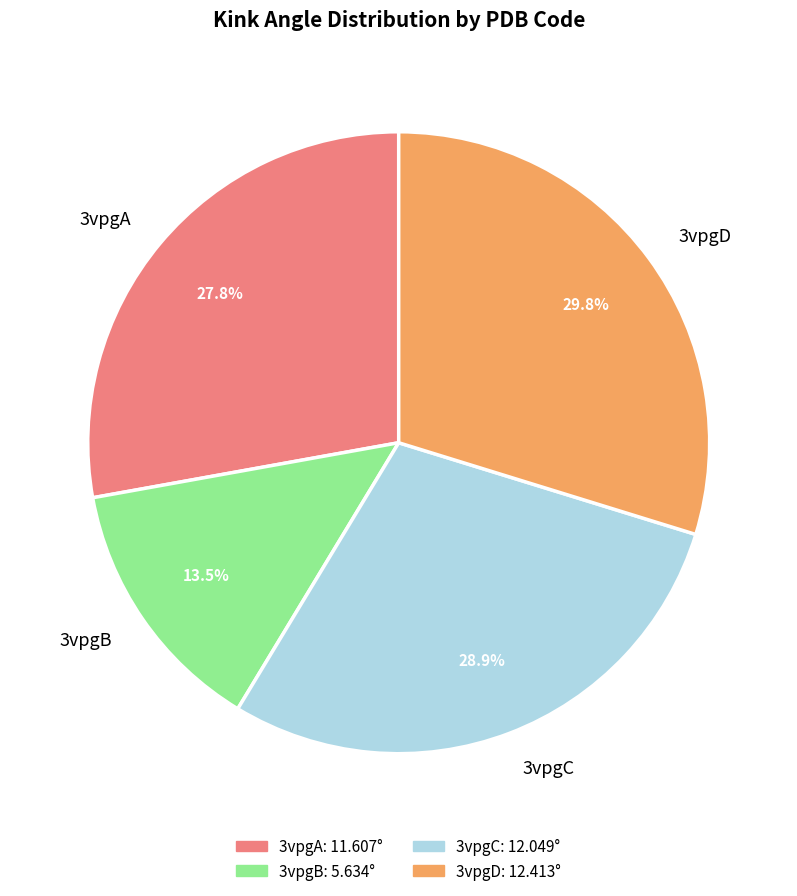

Is it true that 3vpgD is 30% of the pie?

True